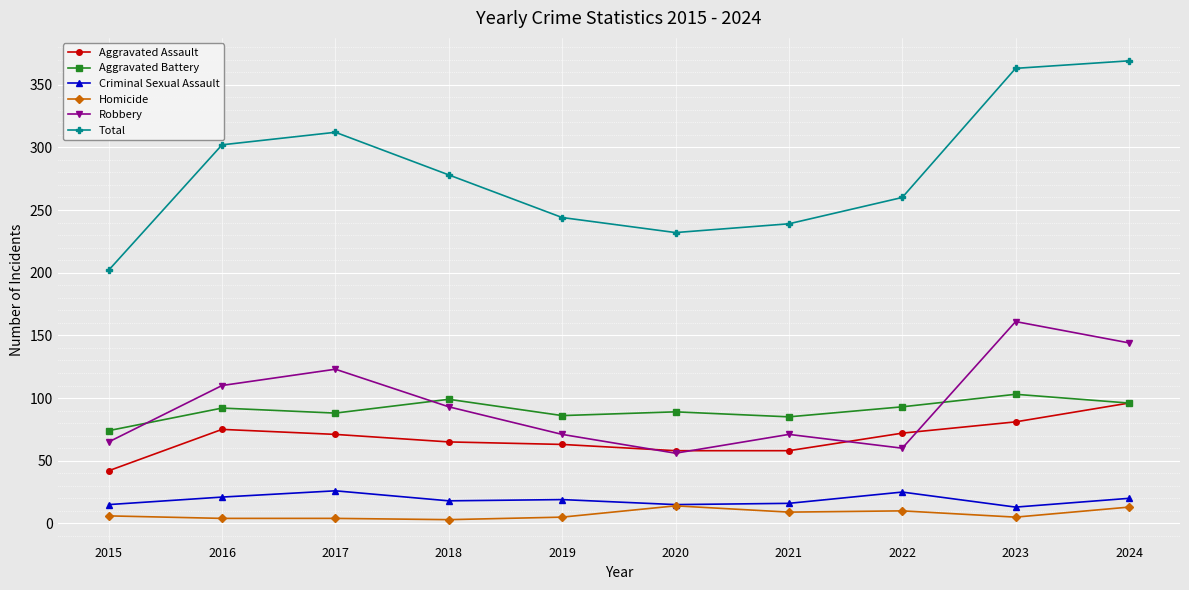

What is the smallest value displayed?

3